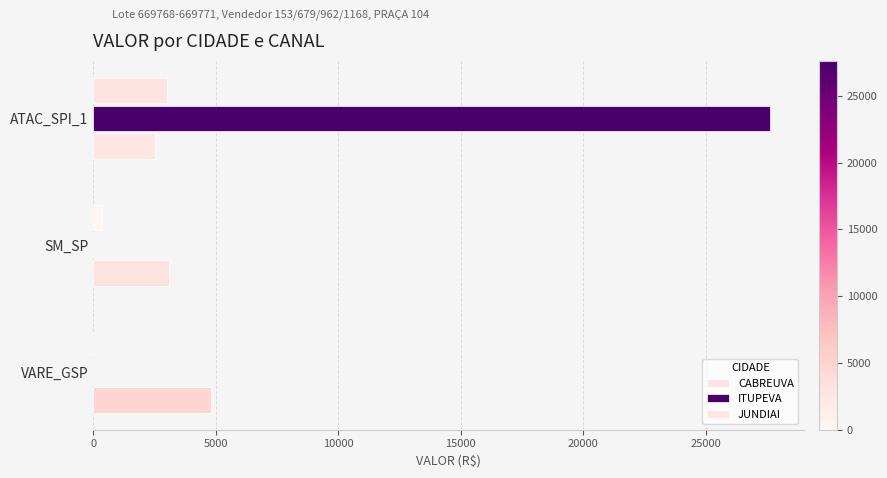

Rank the series by their average value, from highest to lowest.

ITUPEVA, JUNDIAI, CABREUVA